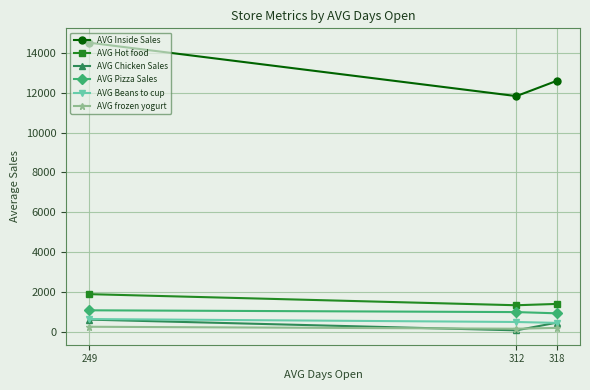

The AVG frozen yogurt series shows 251.7 at 249. True or false?

True